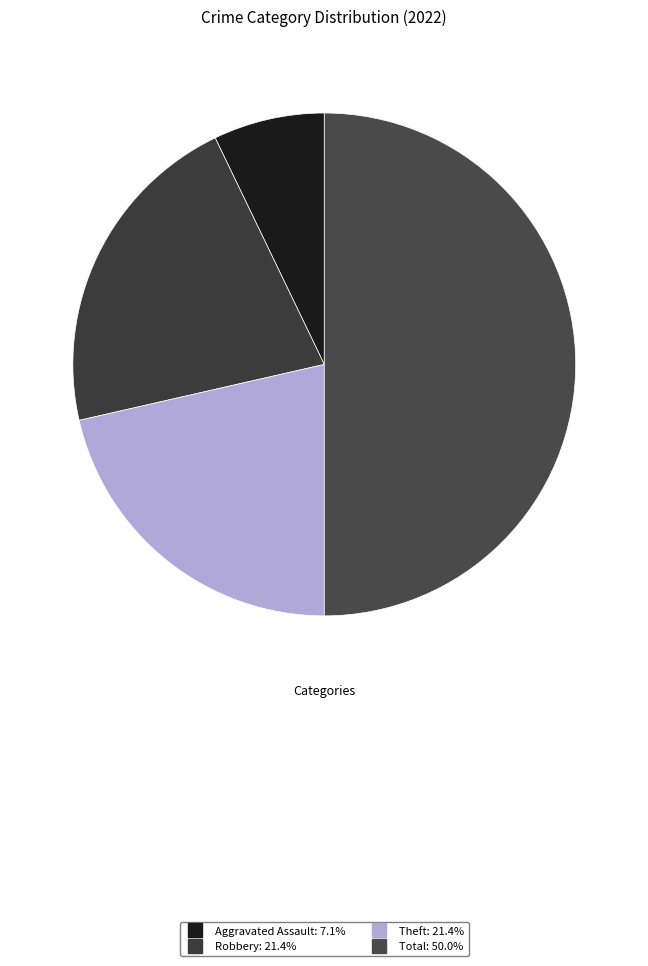

How many slices are in this pie chart?

4